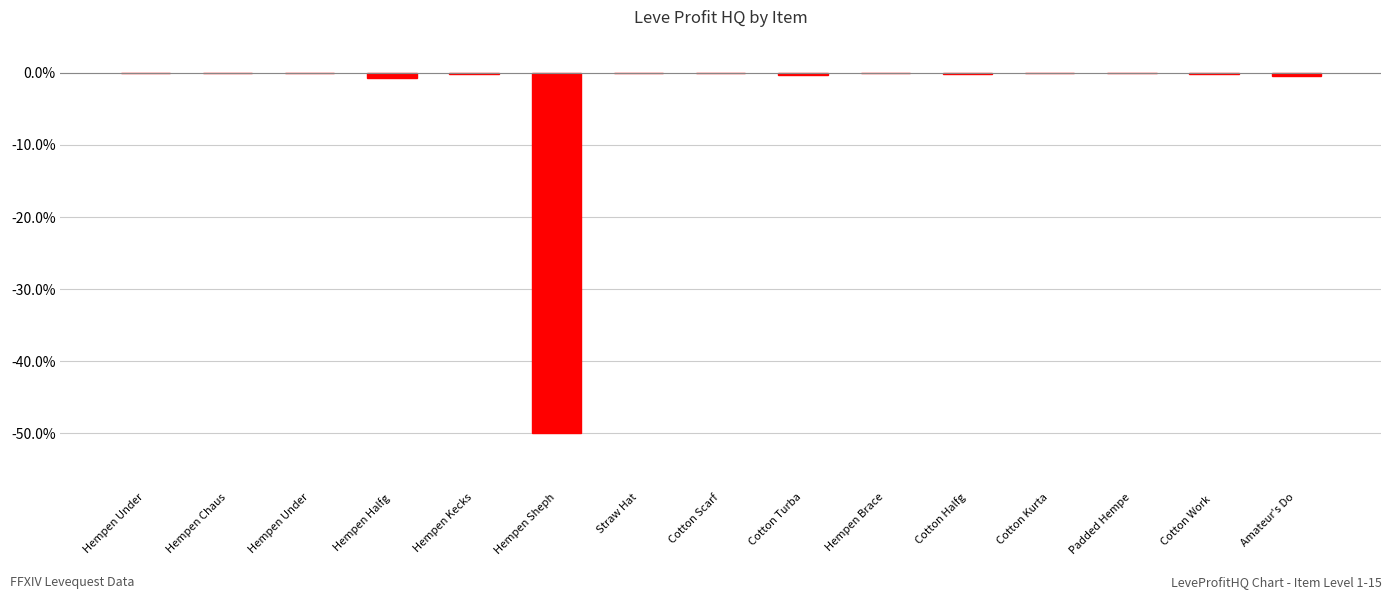

Which category has the highest value across all series?

Padded Hempe